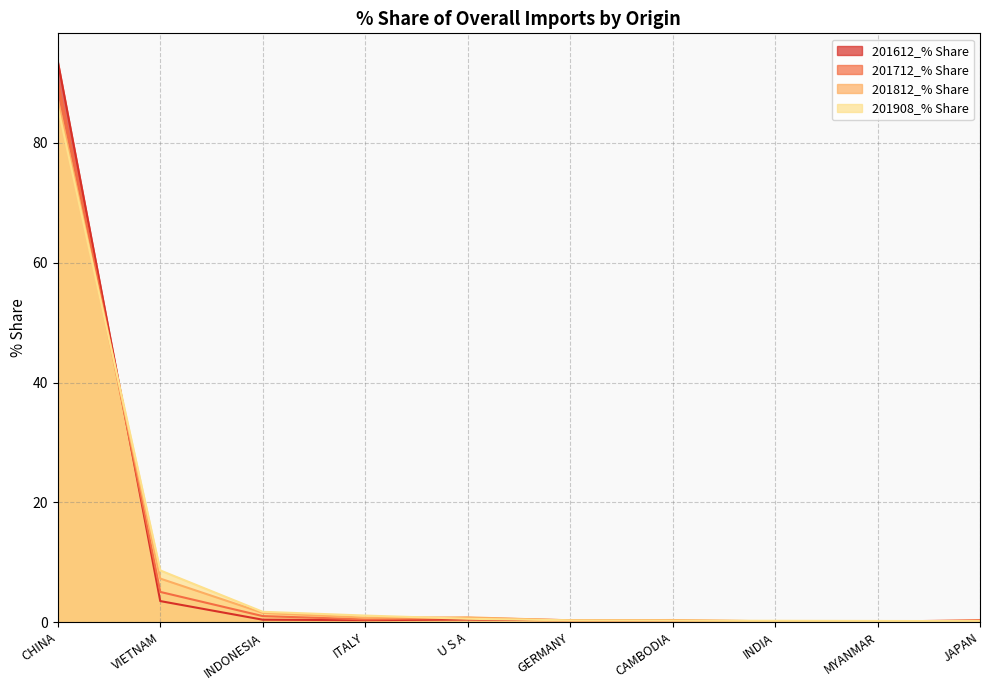

How many lines are shown in the chart?

4